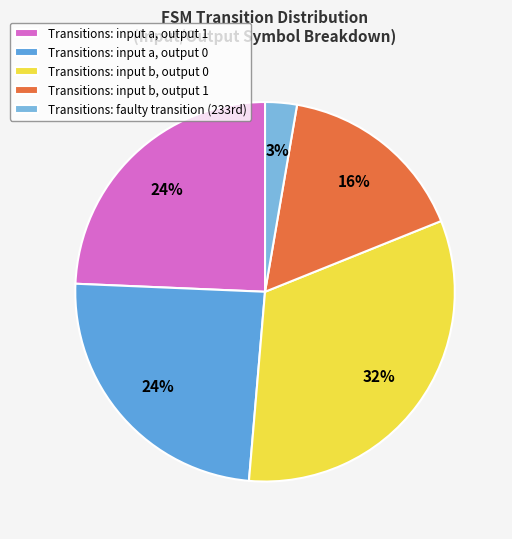

Rank the categories by value from lowest to highest.

faulty transition, input b, output 1, input a, output 0, input a, output 1, input b, output 0